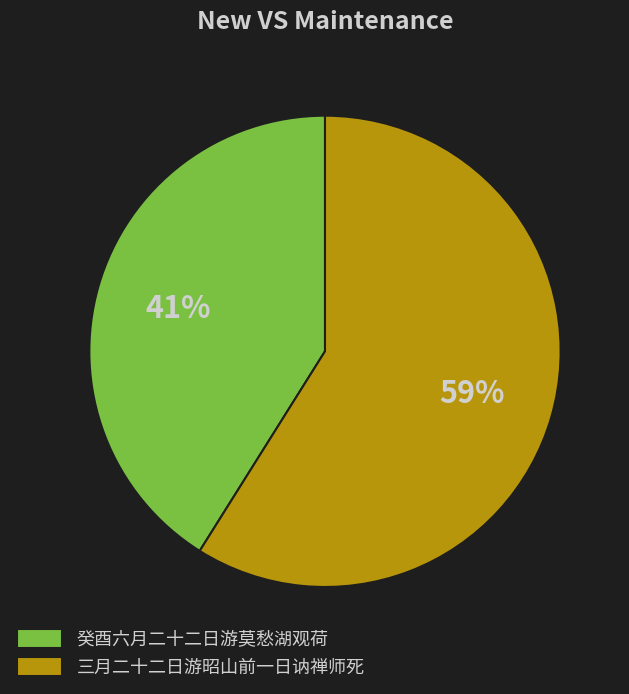

What is the ratio of the value at 癸酉六月二十二日游莫愁湖观荷 to the value at 三月二十二日游昭山前一日讷禅师死?

0.7